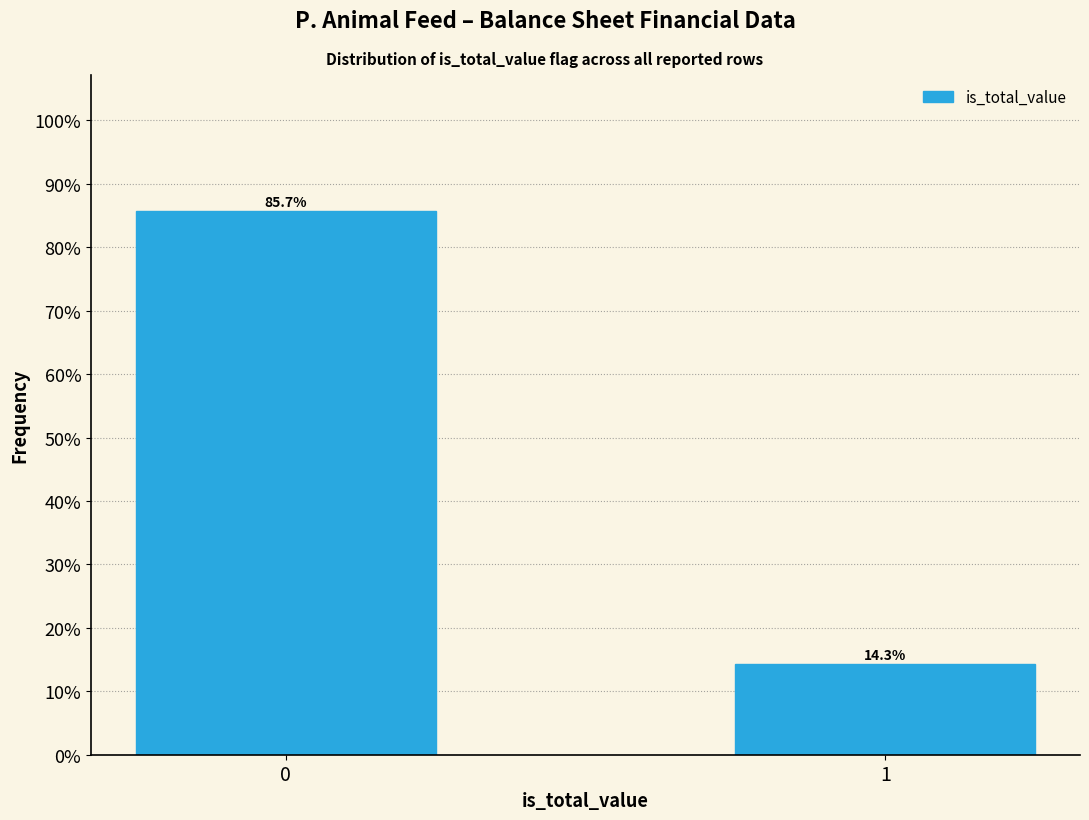

Reading left to right, what are all the values shown in this chart?

85.7	14.3